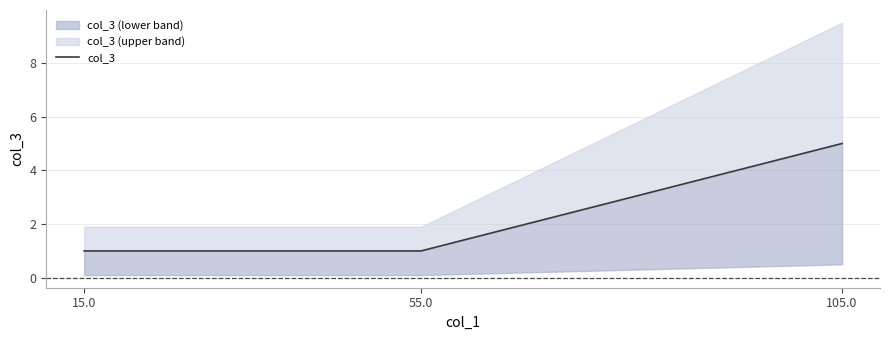

What value does the data have at 15.0?

1